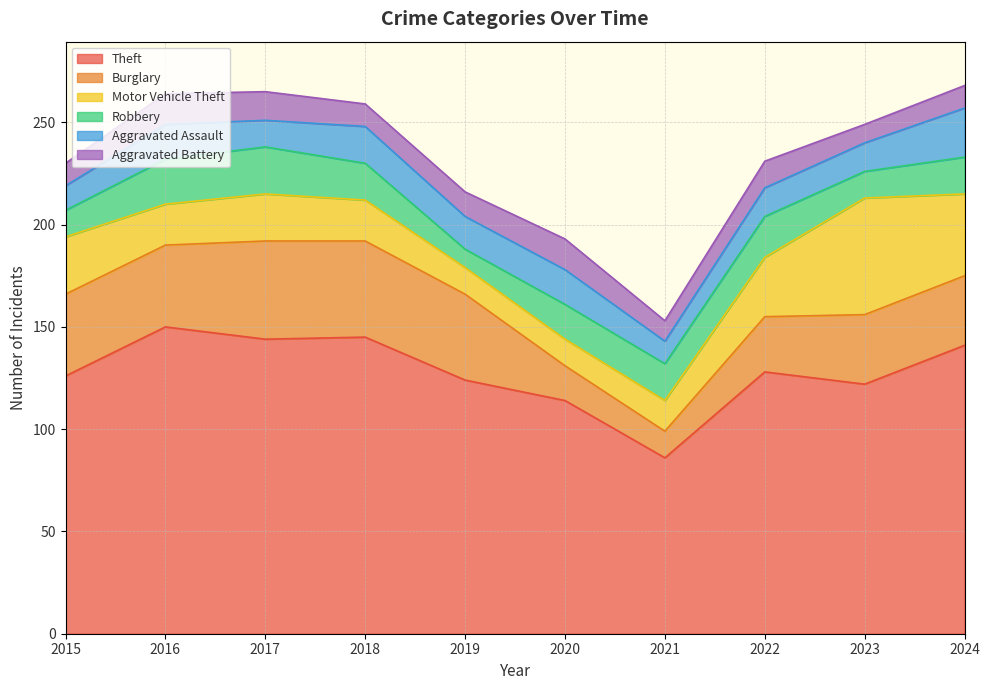

The value of Aggravated Battery at 2024 is 11. True or false?

True